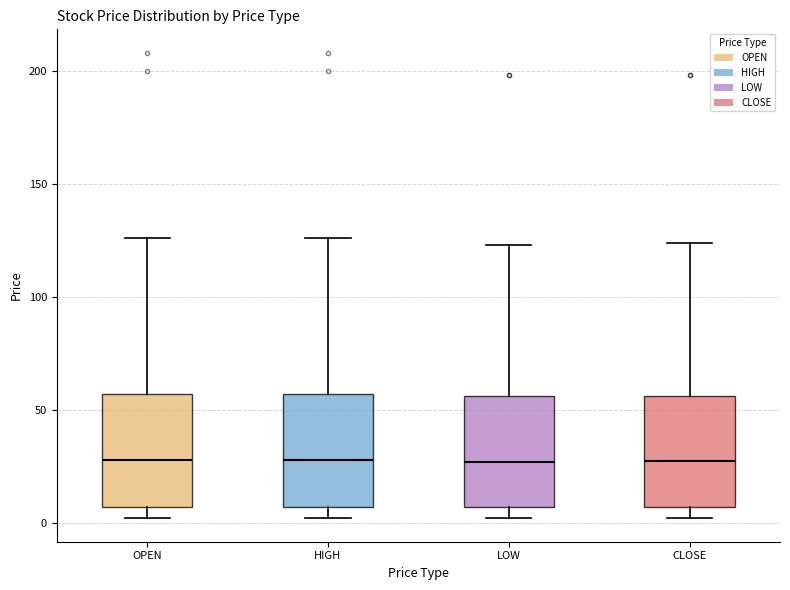

Where is the lower edge of the box for CLOSE on the y-axis? The values are not printed on the chart, so give them approximately, as read against the axis.

5